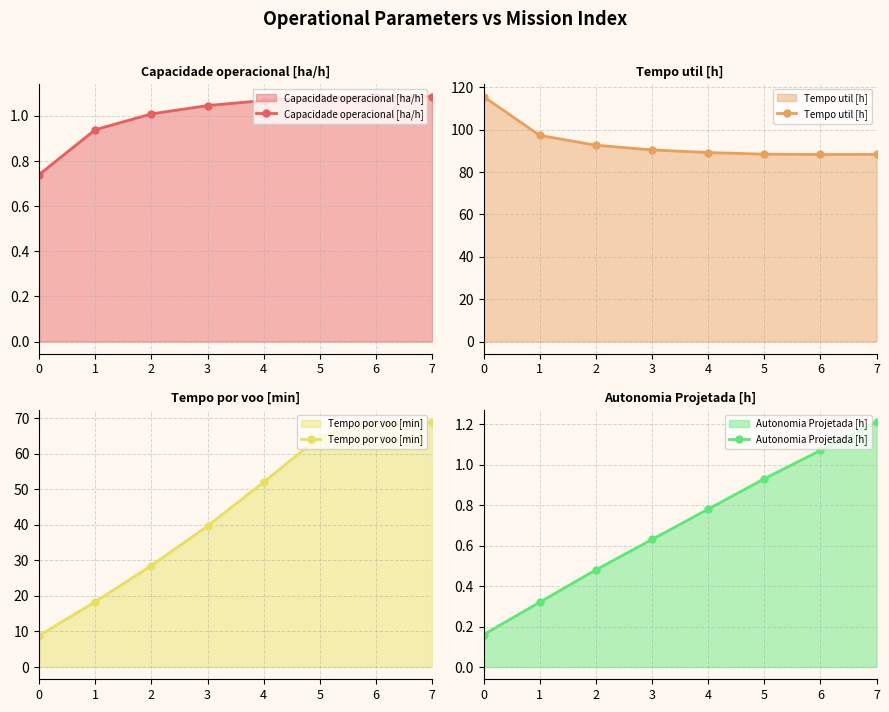

Does the chart display data point markers on the line(s)?

Yes